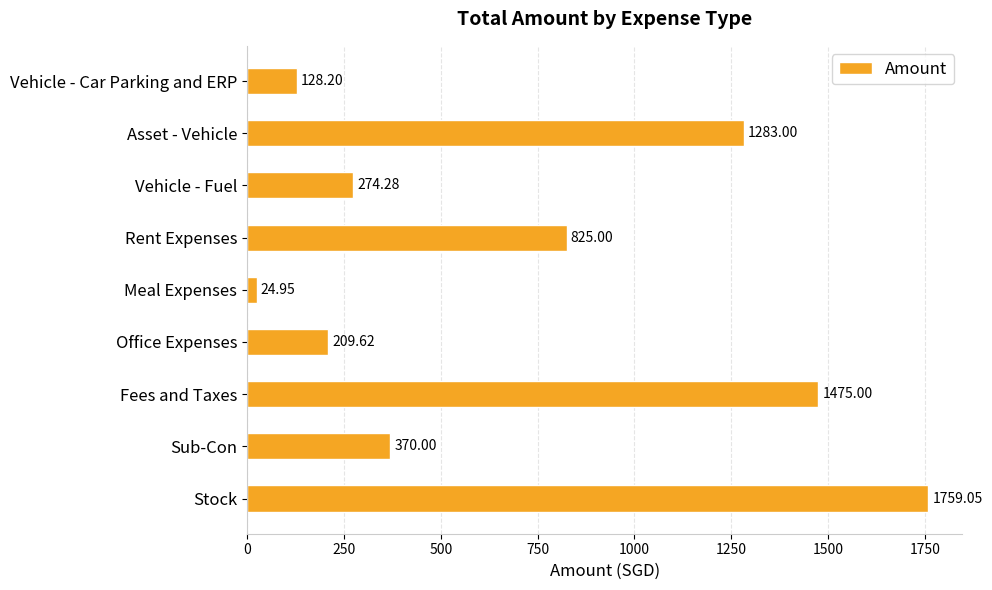

List the labels in order of value, smallest first.

Meal Expenses, Vehicle - Car Parking and ERP, Office Expenses, Vehicle - Fuel, Sub-Con, Rent Expenses, Asset - Vehicle, Fees and Taxes, Stock